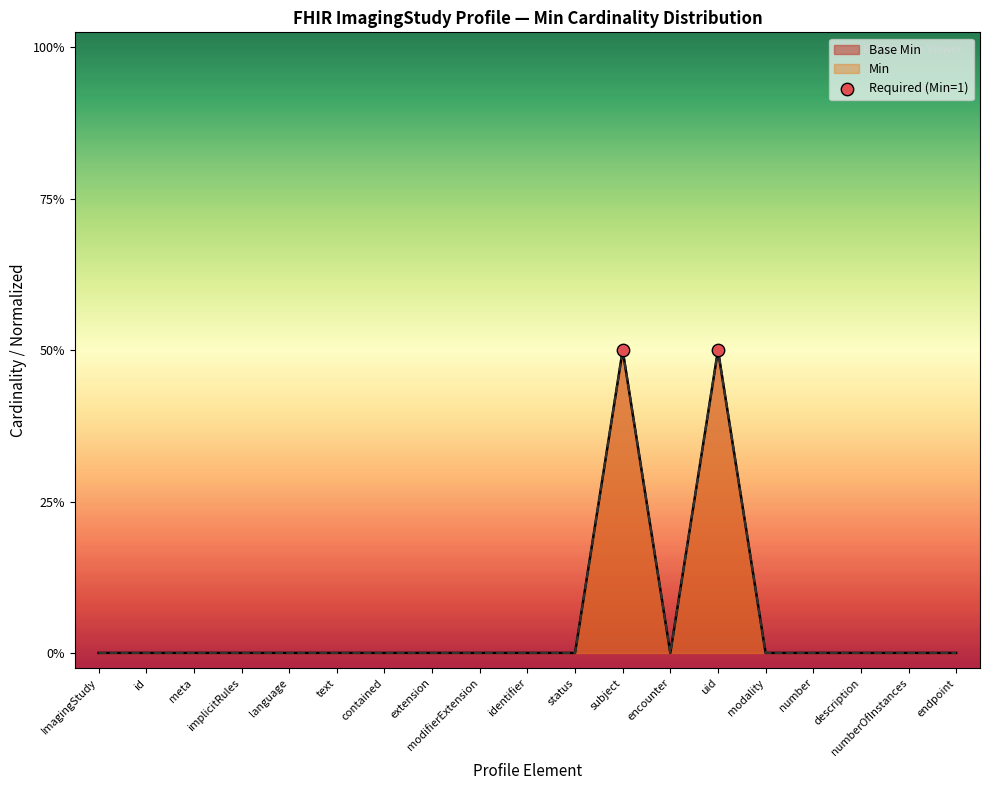

What are all the series names shown in the legend?

Base Min, Min